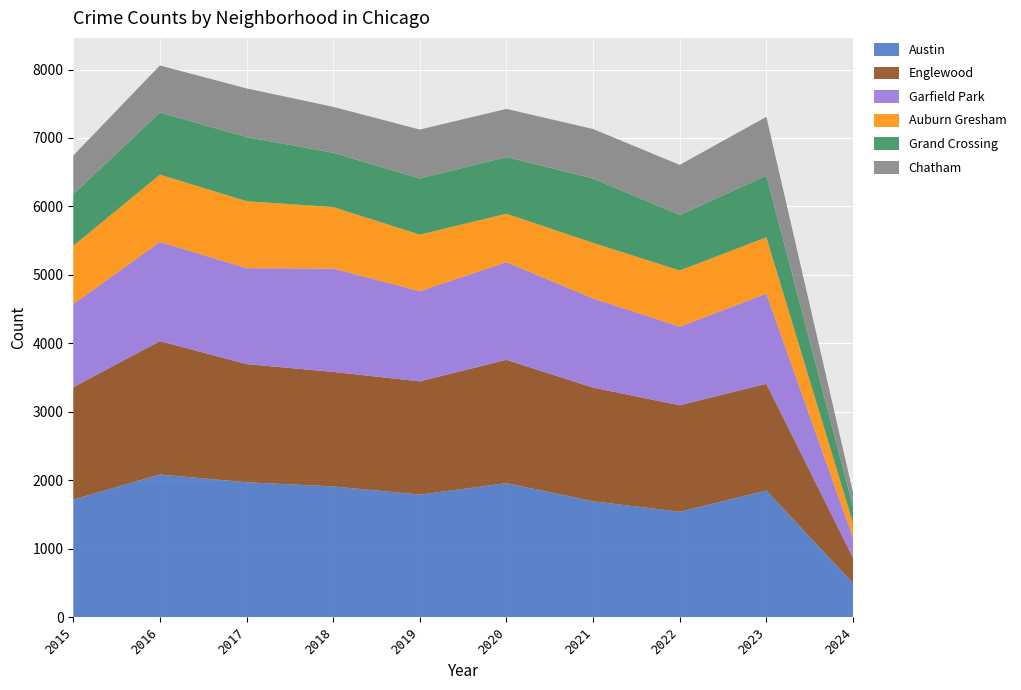

Reading left to right, list all the values displayed in this chart.

Austin: 2015=1719	2016=2086	2017=1972	2018=1912	2019=1792	2020=1959	2021=1695	2022=1541	2023=1852	2024=498
Englewood: 2015=1641	2016=1948	2017=1726	2018=1672	2019=1654	2020=1801	2021=1660	2022=1556	2023=1558	2024=372
Garfield Park: 2015=1214	2016=1448	2017=1401	2018=1509	2019=1317	2020=1426	2021=1302	2022=1148	2023=1316	2024=292
Auburn Gresham: 2015=851	2016=983	2017=978	2018=898	2019=826	2020=708	2021=811	2022=820	2023=823	2024=215
Grand Crossing: 2015=754	2016=908	2017=936	2018=794	2019=820	2020=828	2021=941	2022=810	2023=902	2024=239
Chatham: 2015=565	2016=686	2017=711	2018=670	2019=714	2020=703	2021=722	2022=732	2023=858	2024=208